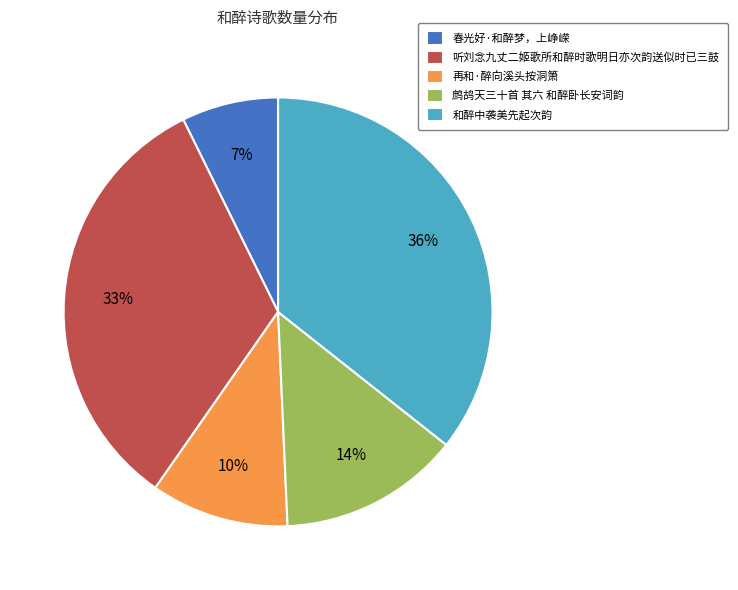

To the nearest percent, what percentage of the pie is 春光好·和醉梦，上峥嵘?

7%